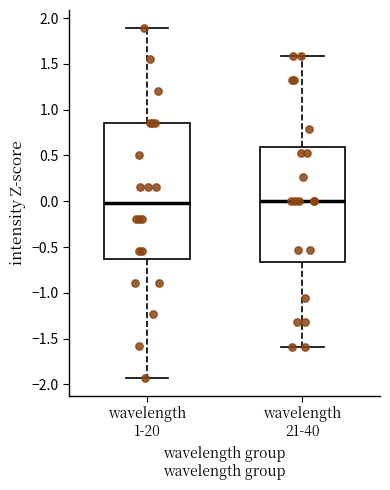

Which box is the tallest, from its lower edge to its upper edge?

wavelength 1-20